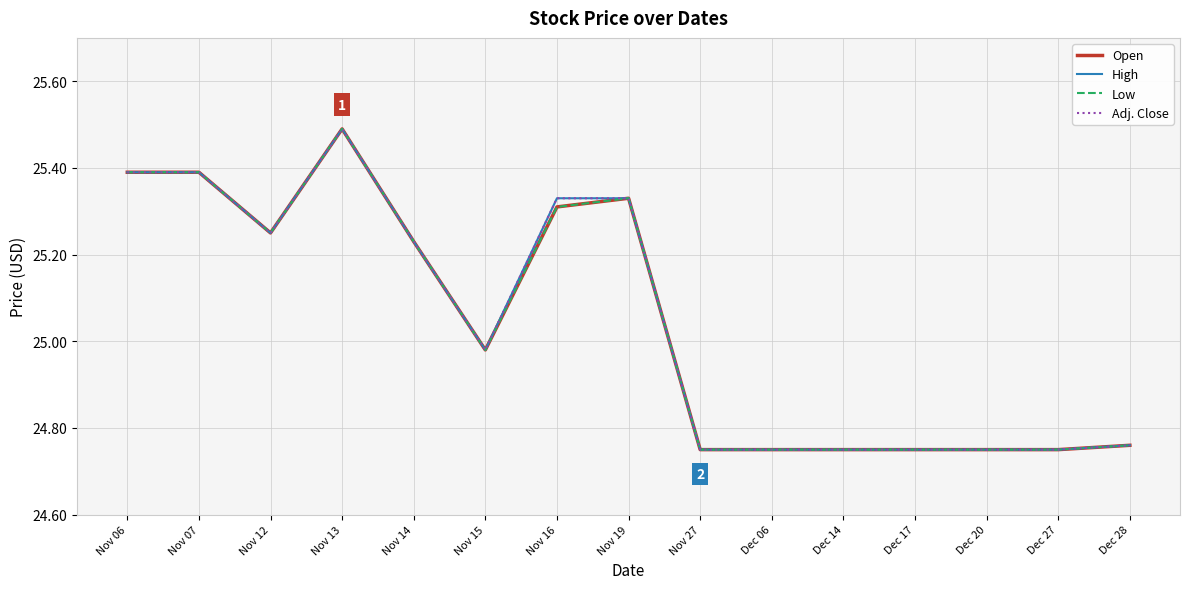

Rank the series at Nov 16 from lowest to highest value.

Open, Low, High, Adj. Close